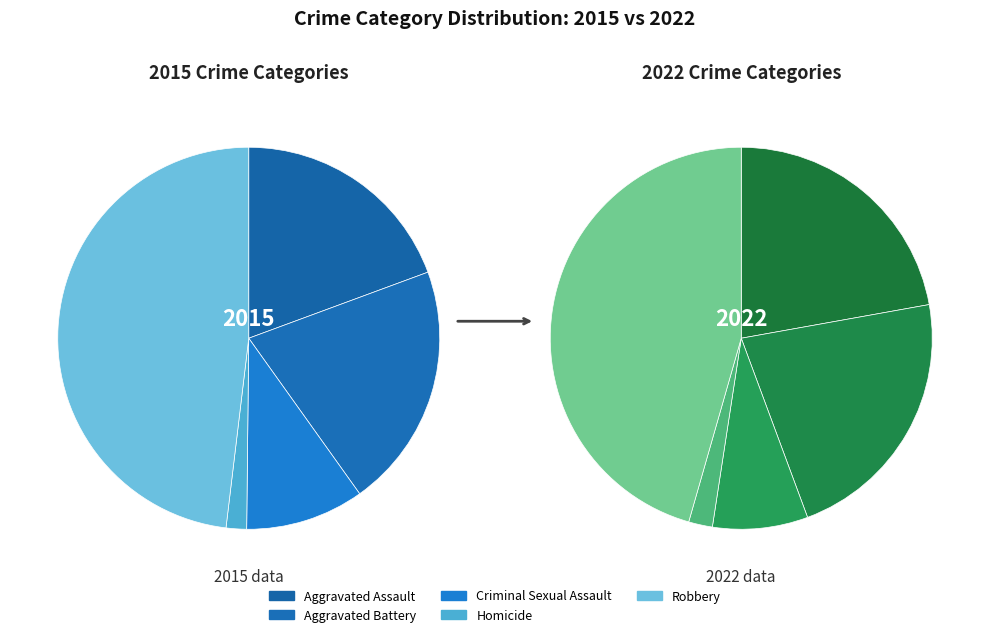

Which slice is the largest?

4